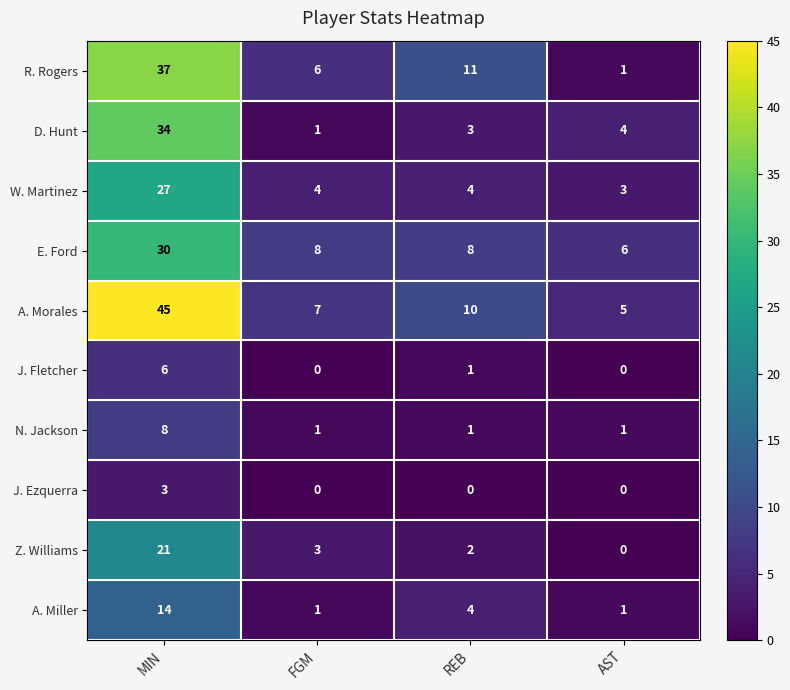

True or false: A. Morales has a value of 24 at MIN.

False